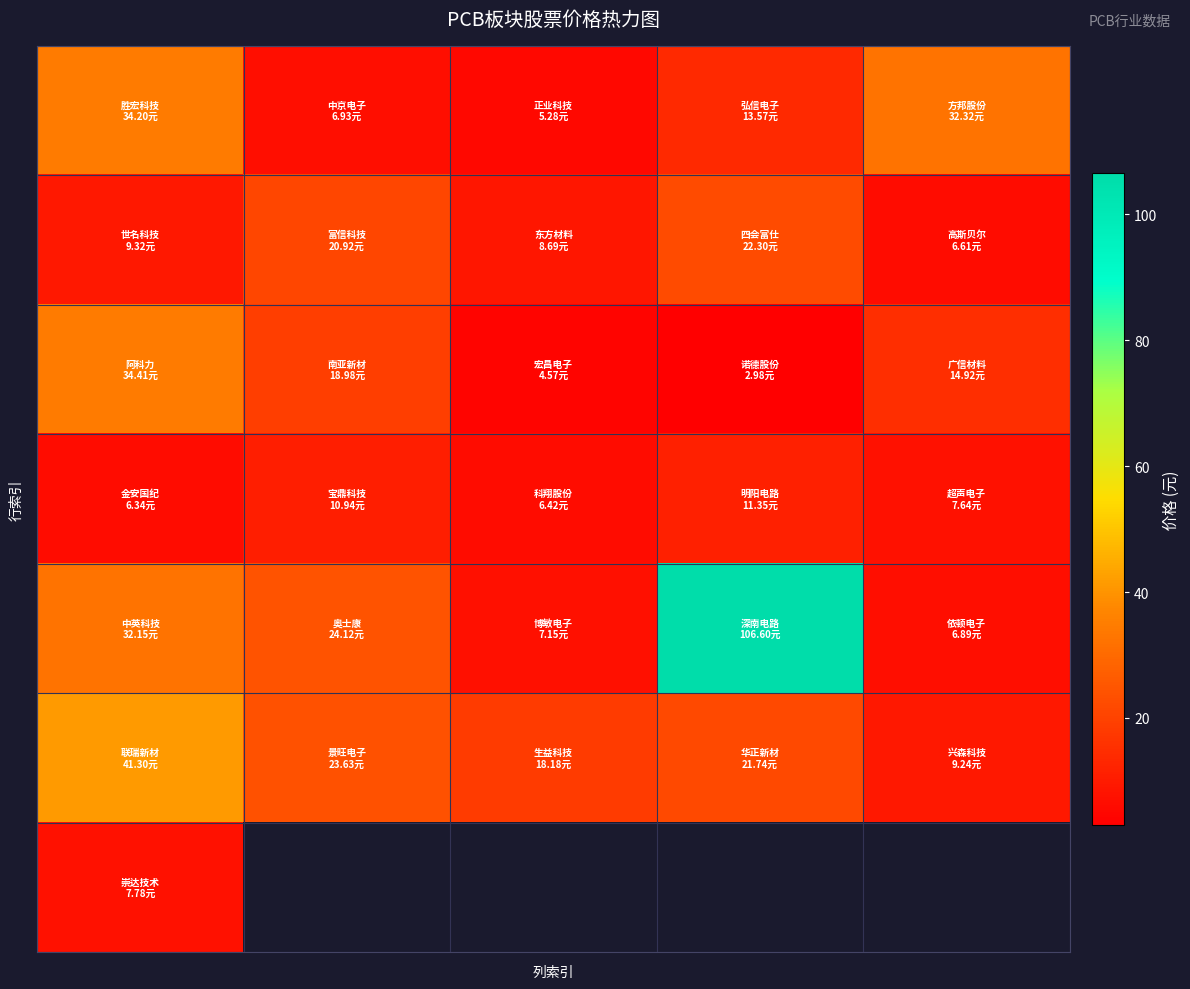

How many series are shown in this chart?

7